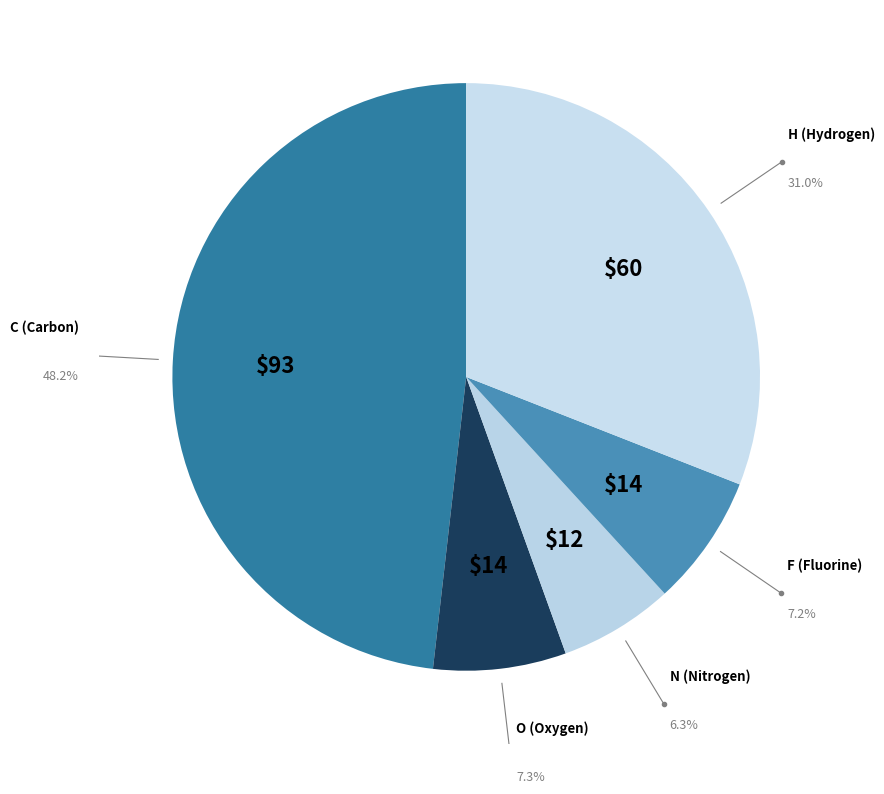

Count the number of slices in the pie.

5